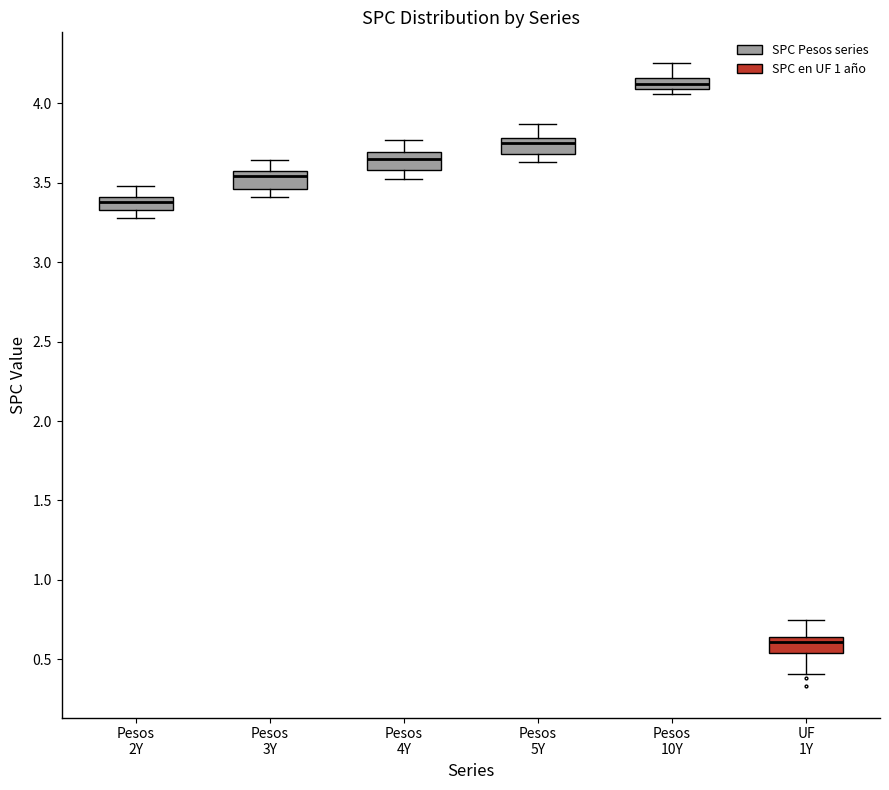

Which box has the highest median line?

Pesos 10Y